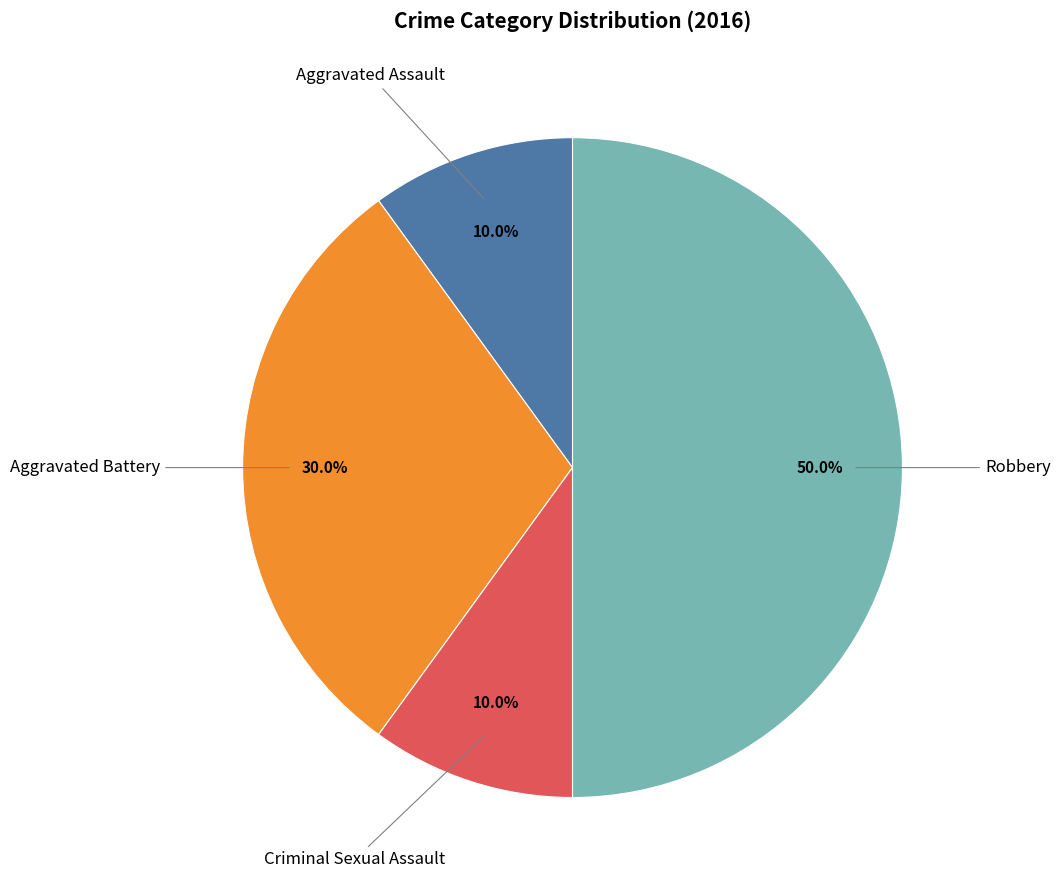

Which category has the biggest portion of the pie?

Robbery